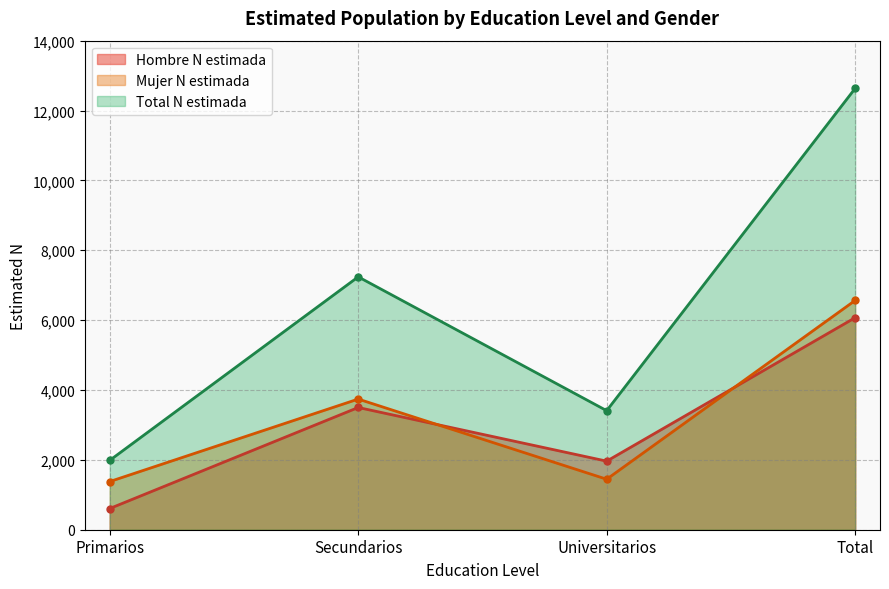

What is the approximate value of Total N estimada at Universitarios?

3408